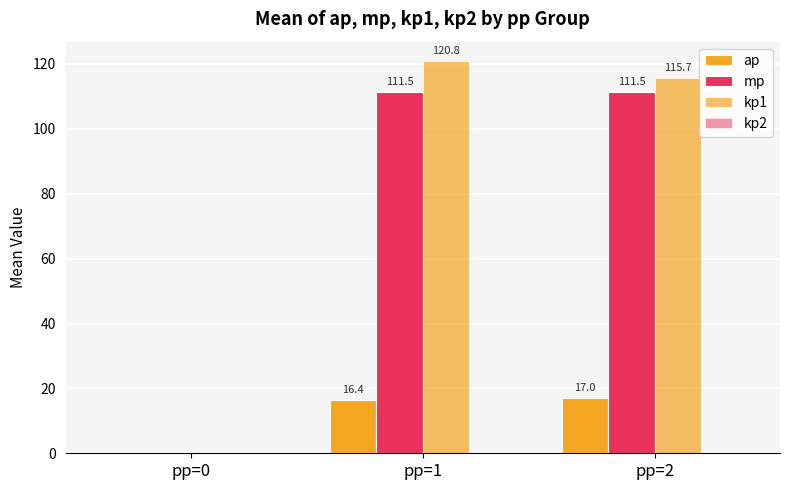

At pp=1, list the series in order from smallest to largest.

kp2, ap, mp, kp1